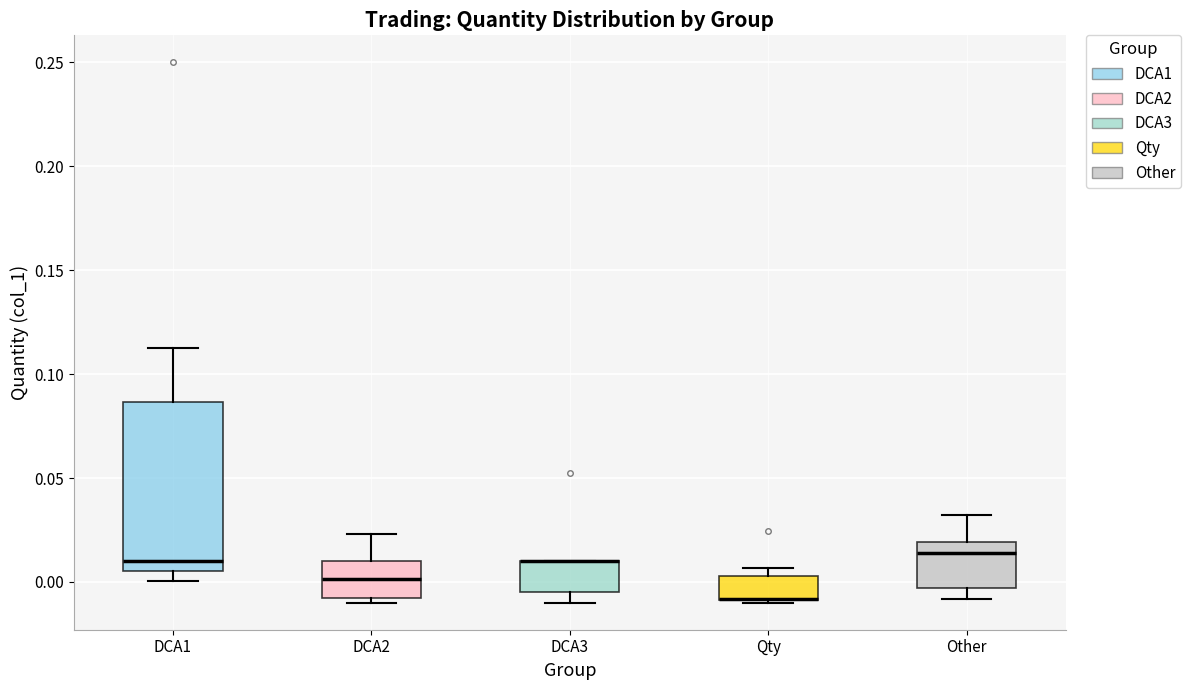

Where is the upper edge of the box for Qty on the y-axis? The values are not printed on the chart, so give them approximately, as read against the axis.

0.005